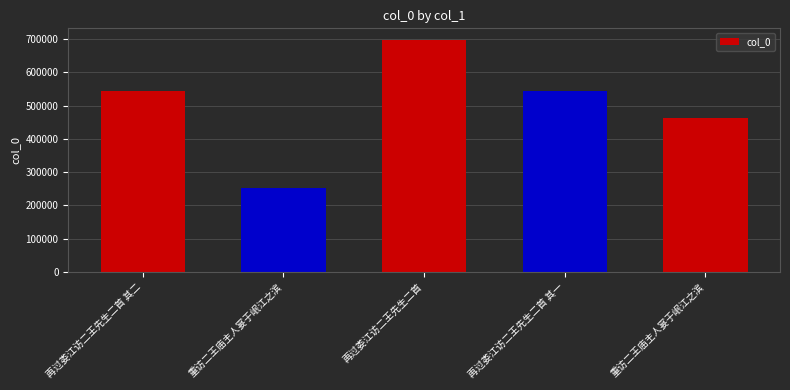

How many data points are less than 544823?

2